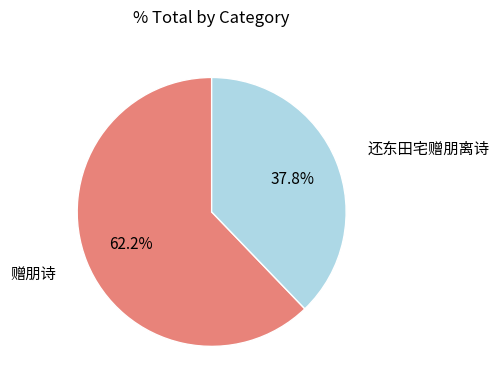

Which category has the biggest portion of the pie?

赠朋诗